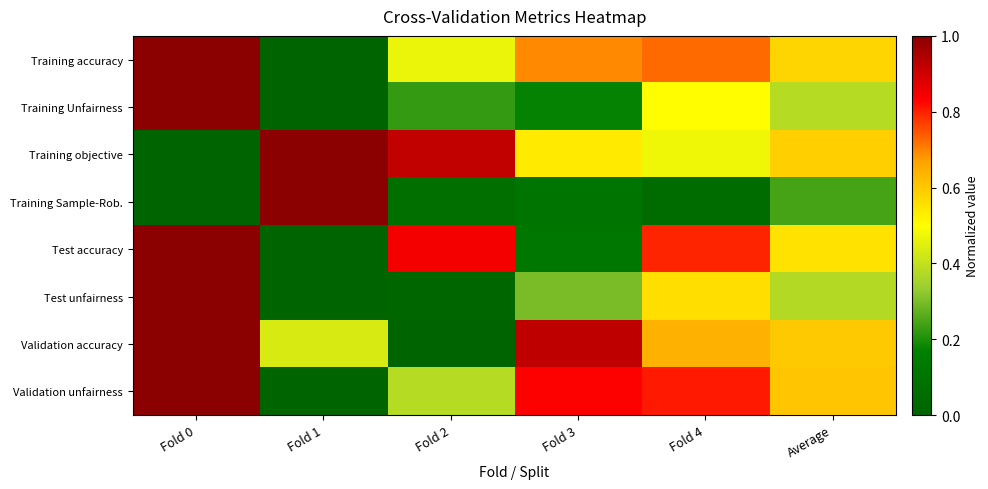

How many categories are shown in the chart?

6